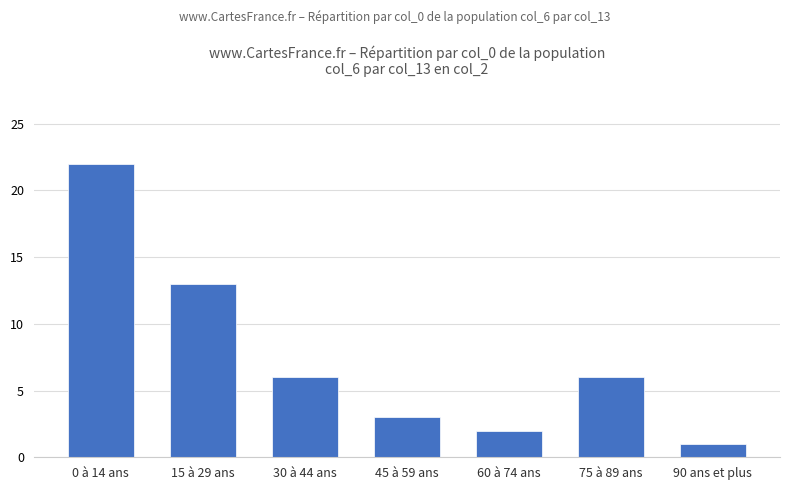

How many series are shown in this chart?

1